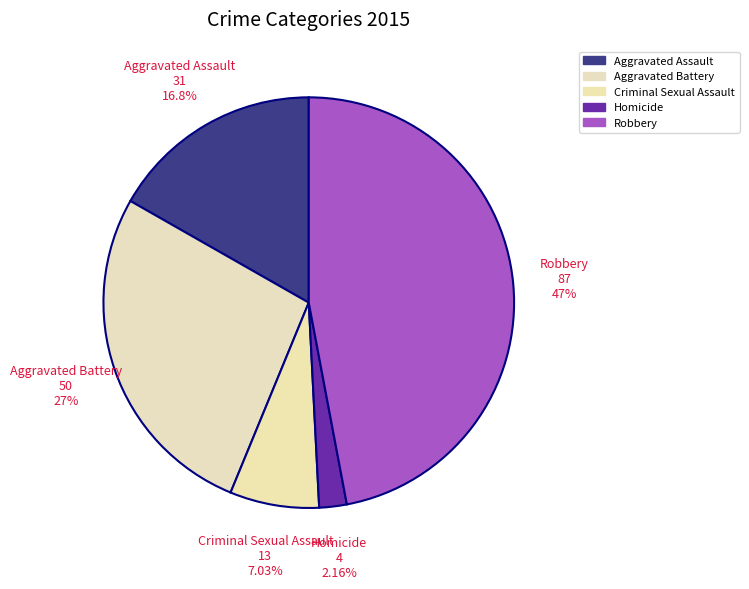

To the nearest percent, what is the difference between the largest and smallest slice percentages?

45%